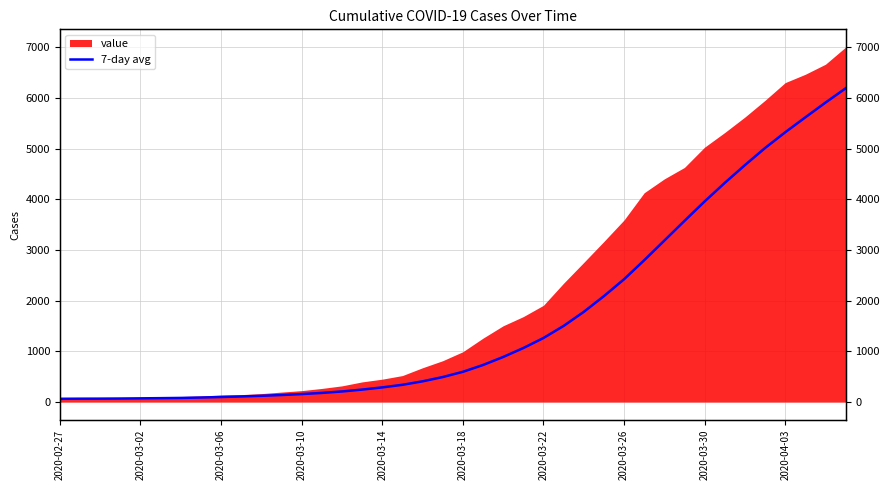

What position from the right is 30?

10